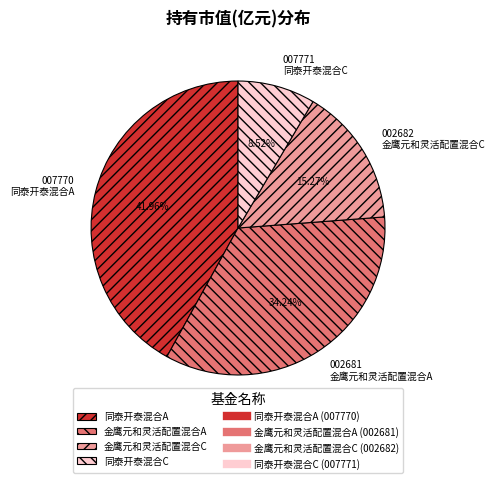

What percentage do 金鹰元和灵活配置混合C and 同泰开泰混合A together represent?

57.2%